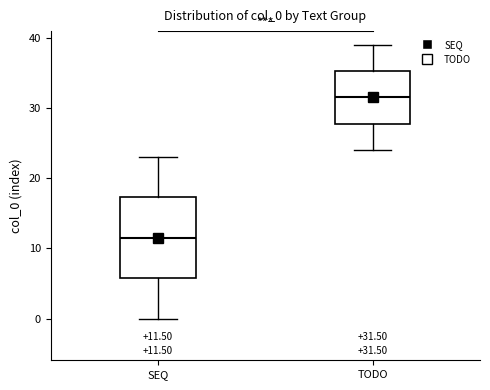

Which box is the tallest, from its lower edge to its upper edge?

SEQ